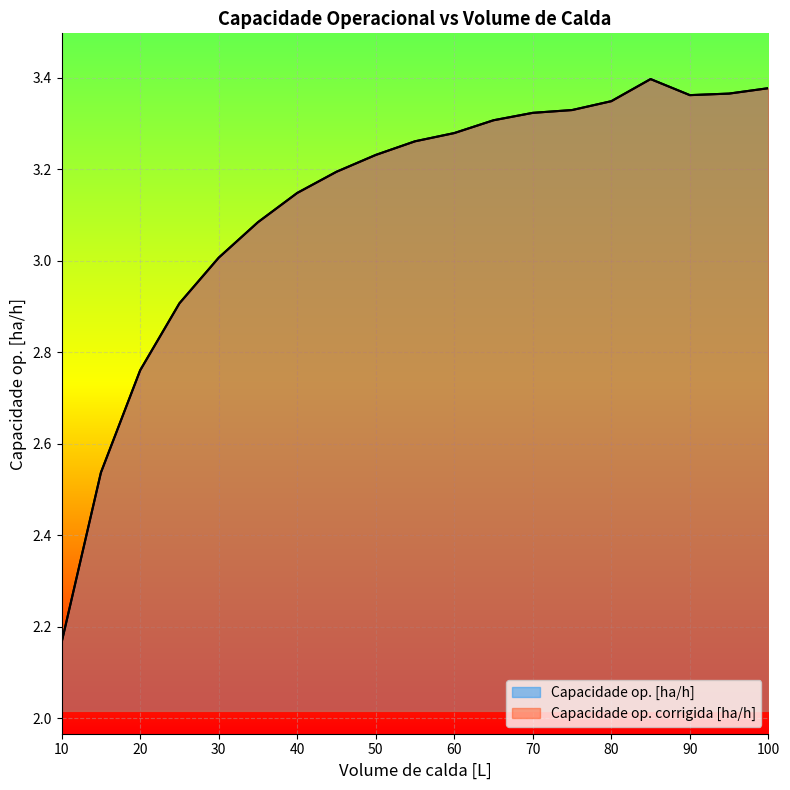

What value does the Capacidade op. [ha/h] series have at 100?

3.4